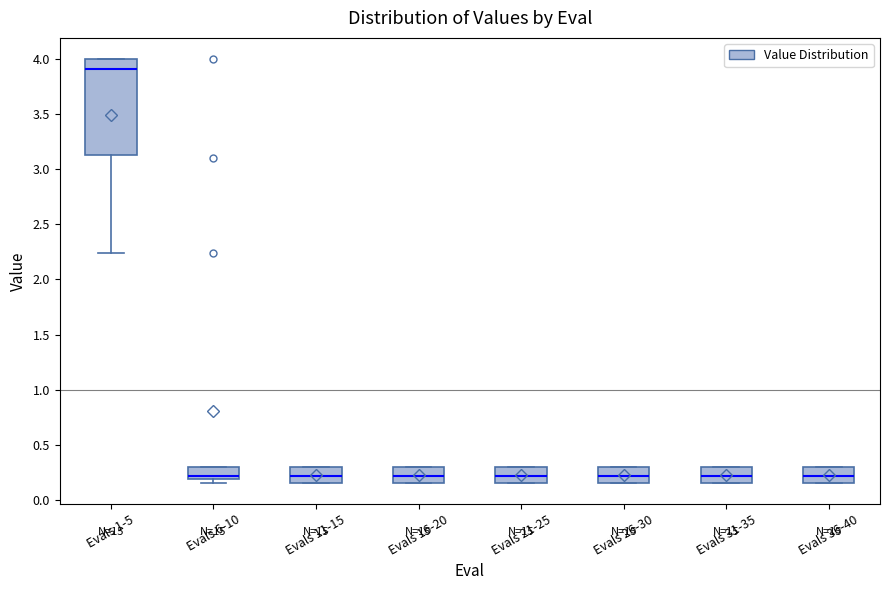

Which box has the highest median line?

Evals 1-5